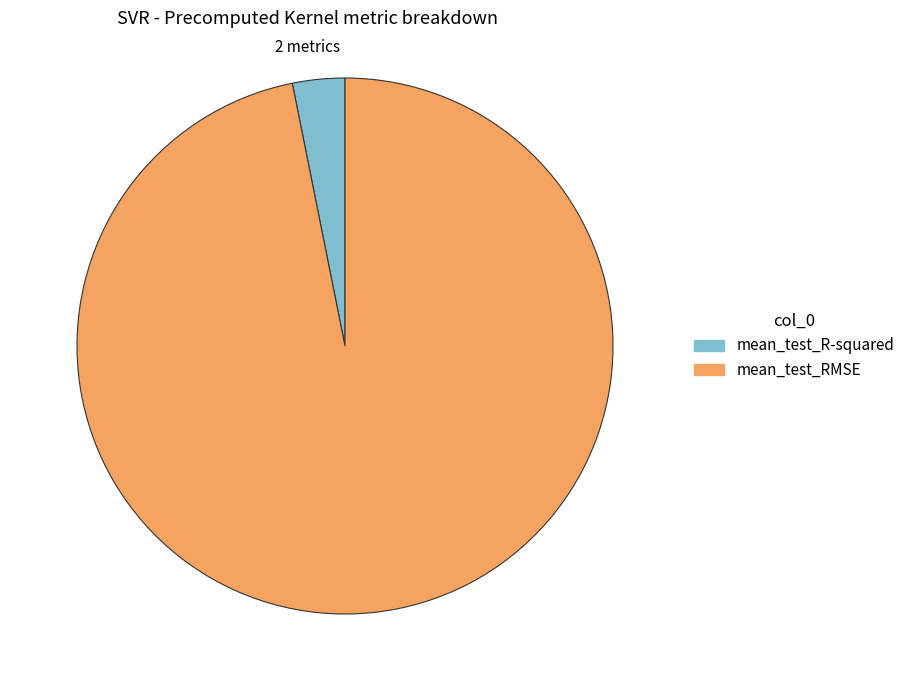

Is the sum of mean_test_R-squared and mean_test_RMSE greater than half?

Yes